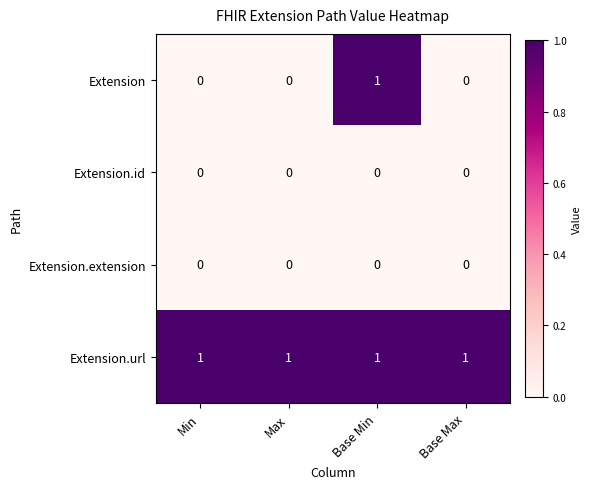

True or false: Extension.id has a value of 0 at Base Min.

True